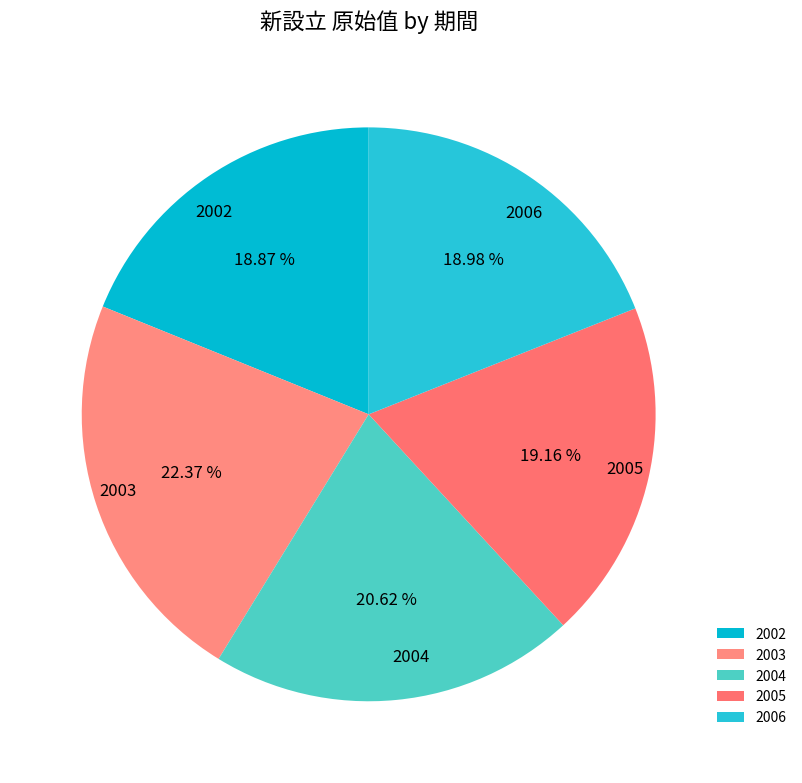

What is the ratio of the value at 2005 to the value at 2004?

0.9